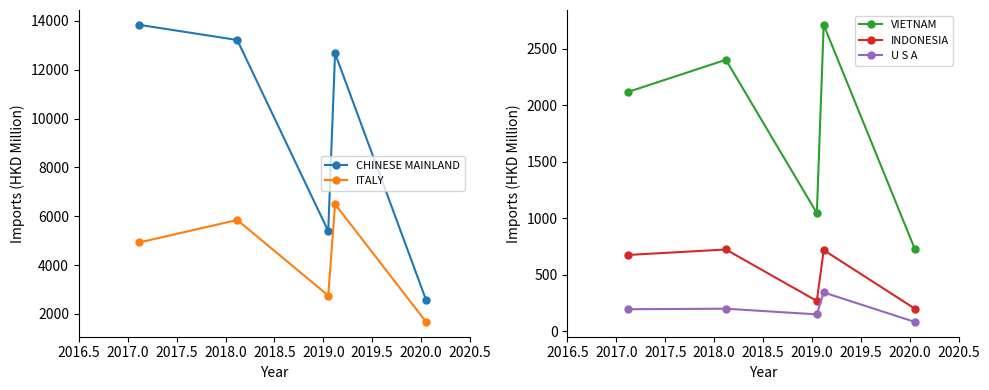

What is the maximum value shown in the chart?

13839.2